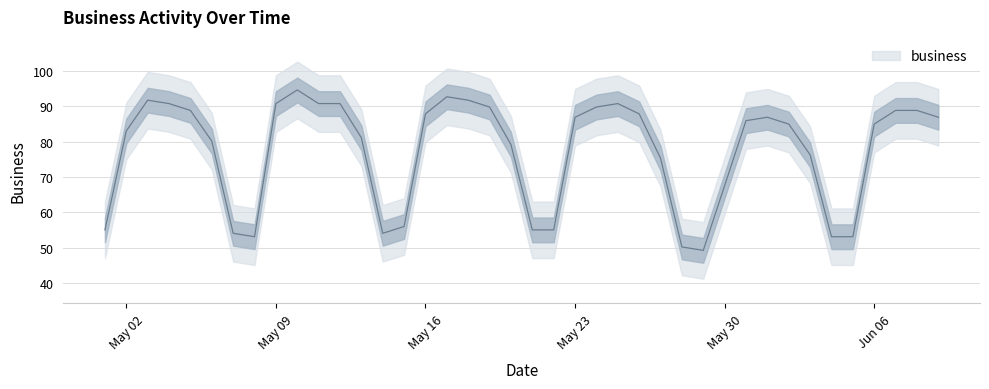

What is the approximate value at 2016-05-08?

53.1